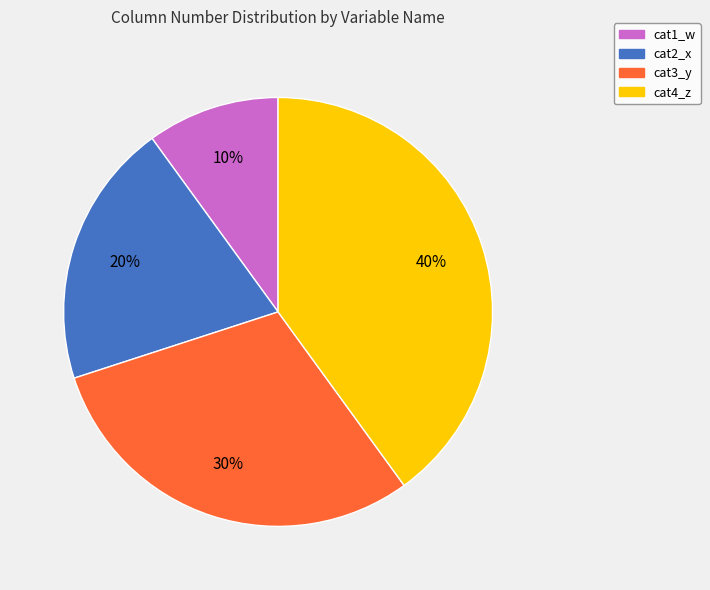

True or false: cat3_y accounts for 42% of the total.

False